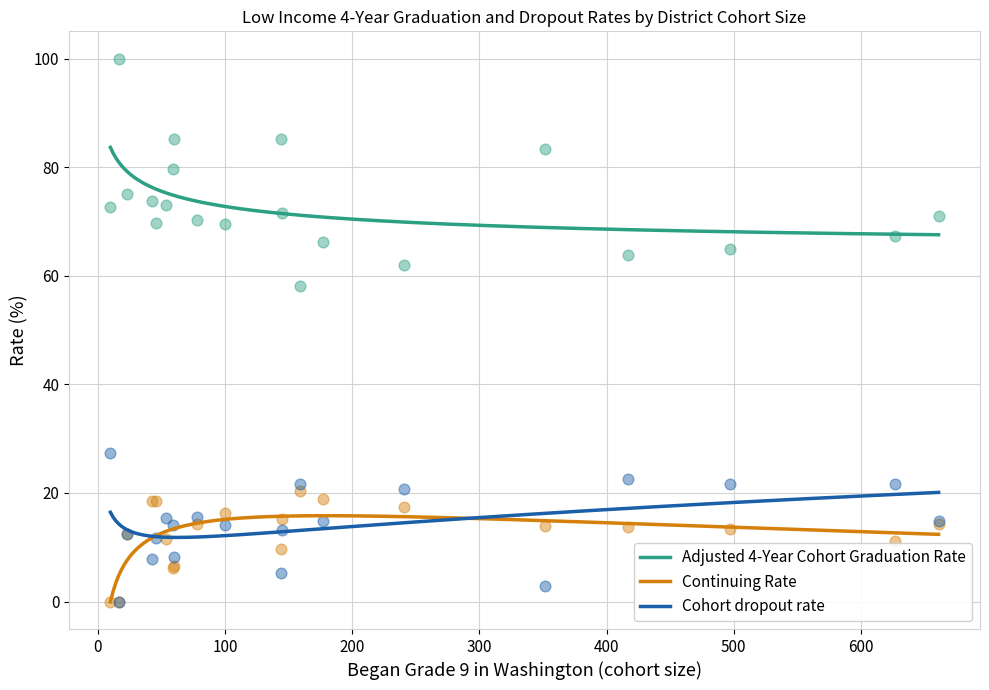

Which series has the largest Y range (max minus min)?

Adjusted 4-Year Cohort Graduation Rate